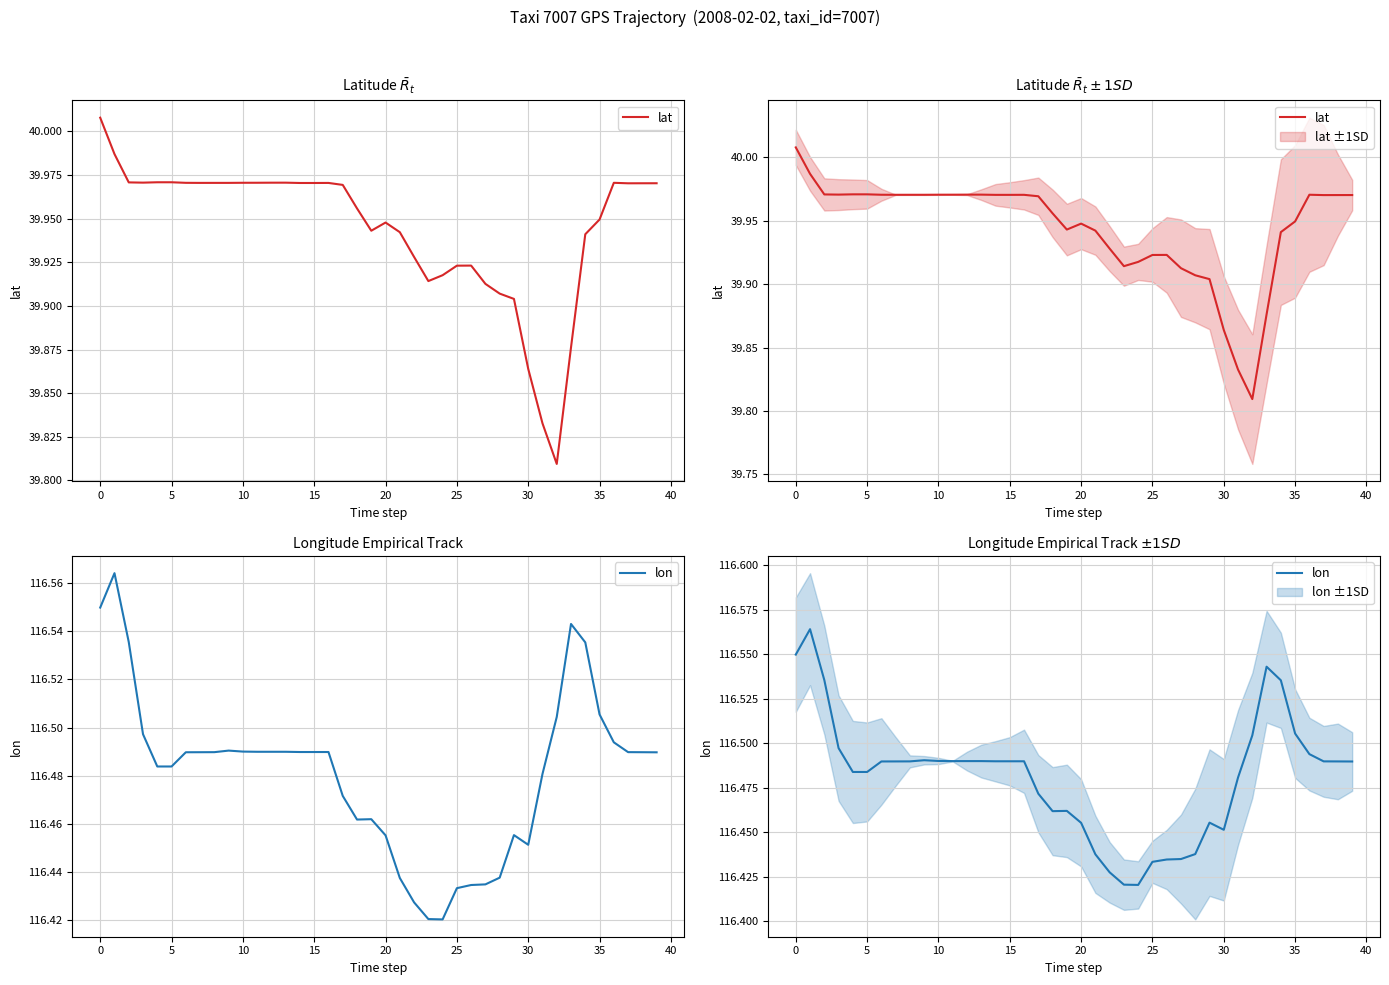

Is it true that lat equals 19.4 at 18?

False